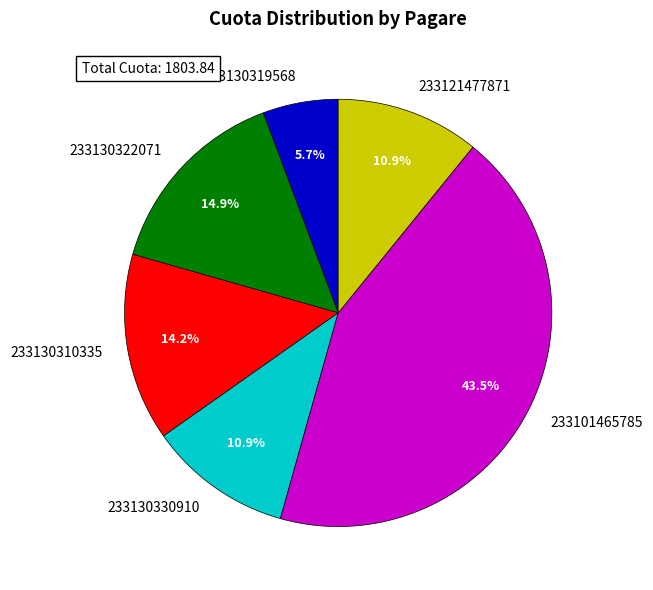

To the nearest percent, what percentage of the pie is 233130310335?

14%